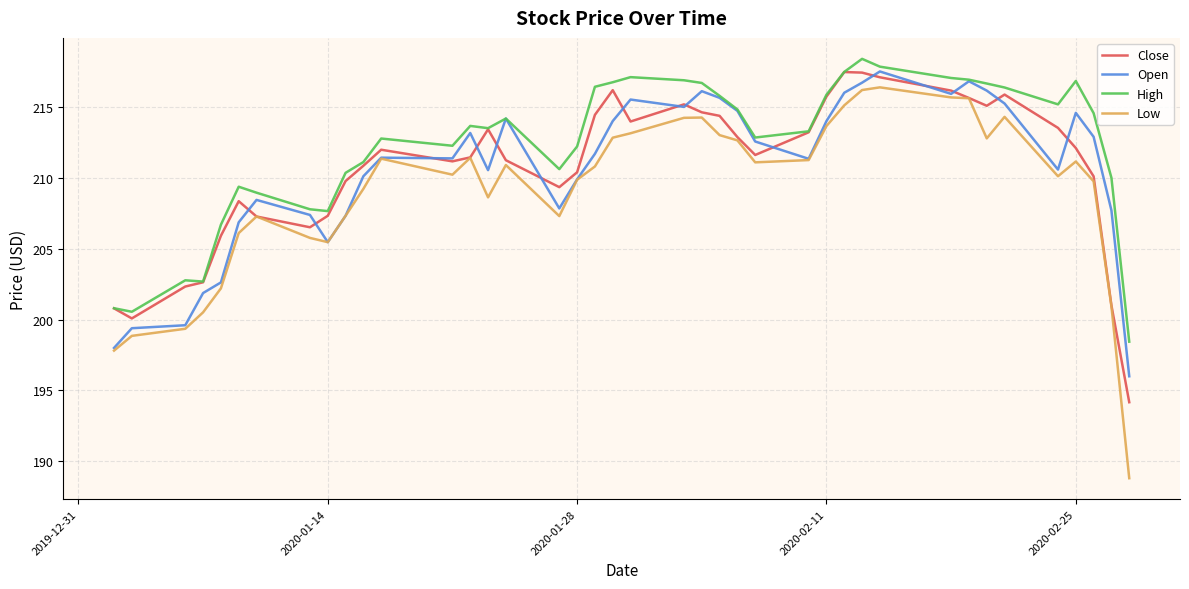

Which series has the largest range (max minus min)?

Low